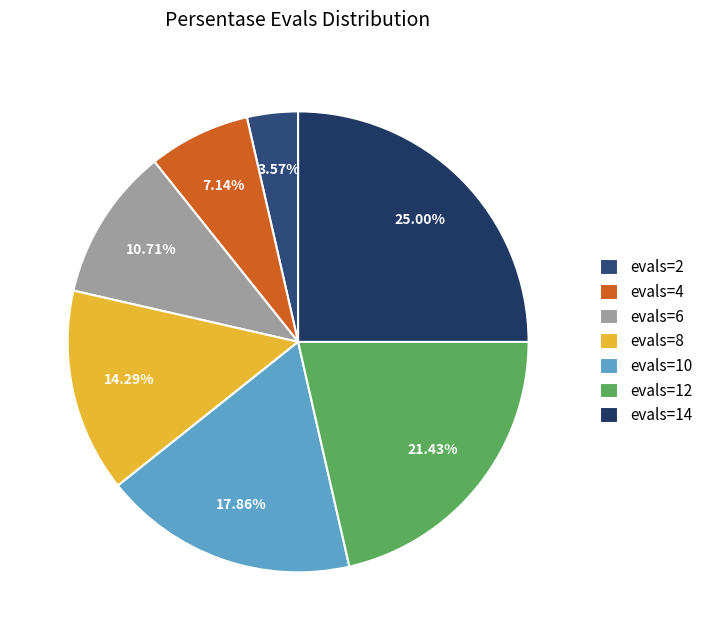

To the nearest percent, what percentage of the pie is evals=6?

11%